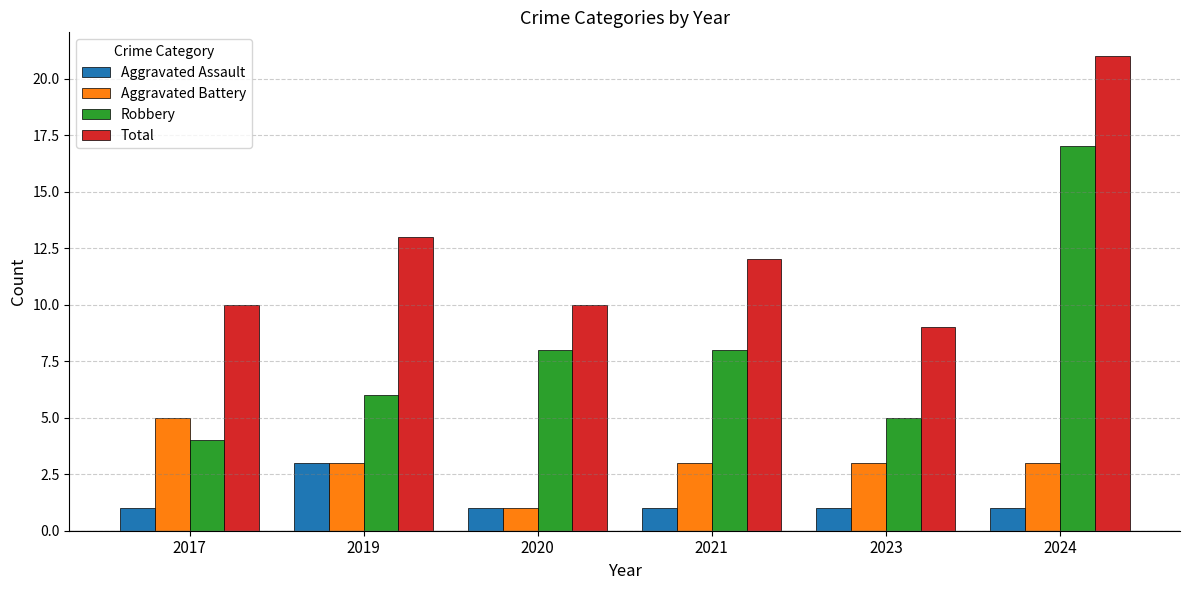

Which series has the largest total across all categories?

Total